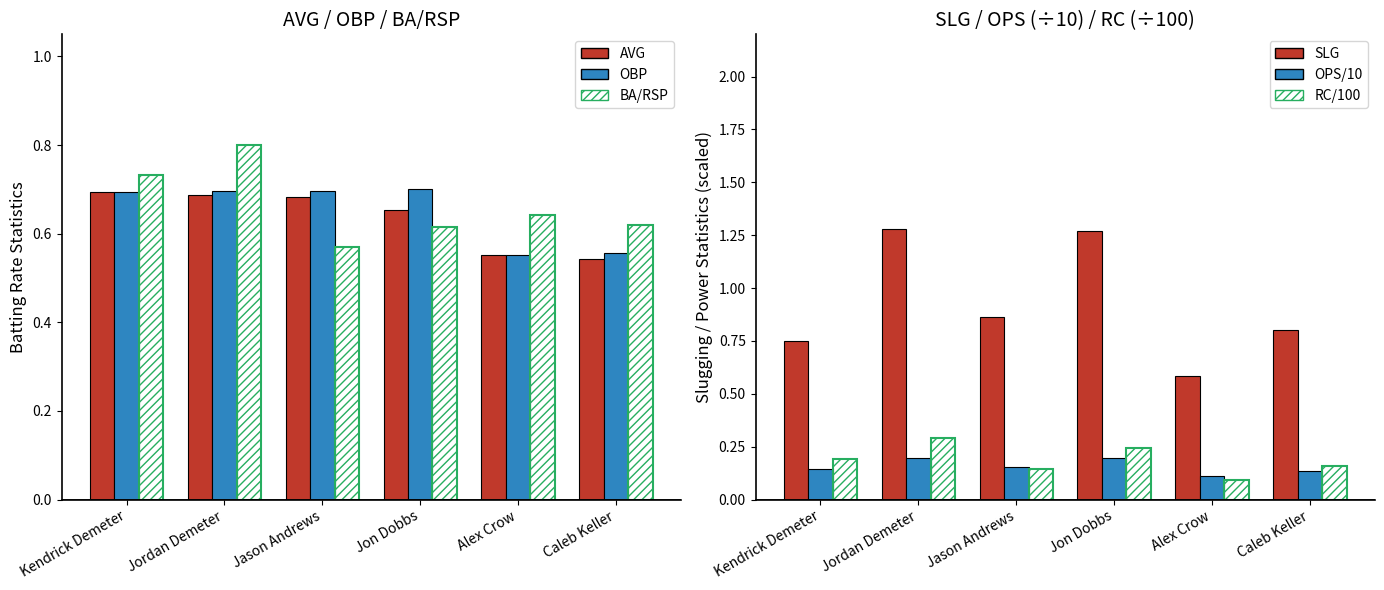

Rank the series by their maximum value, from highest to lowest.

SLG, BA/RSP, OBP, AVG, RC/100, OPS/10